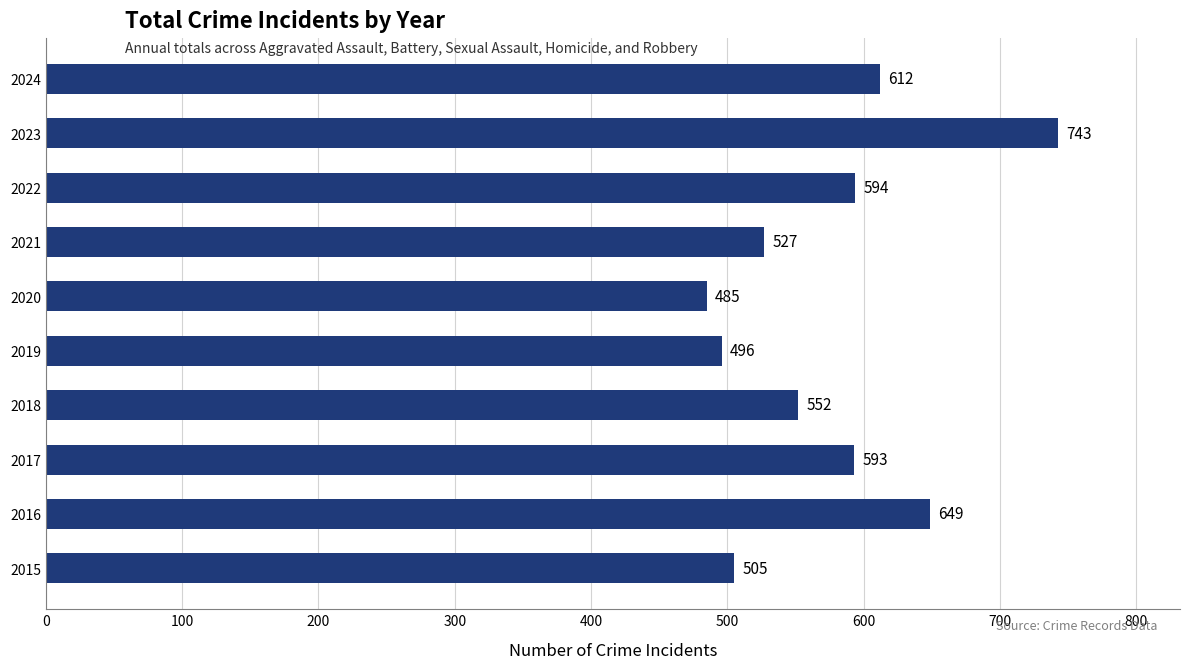

Which label corresponds to the largest value in the chart?

2023